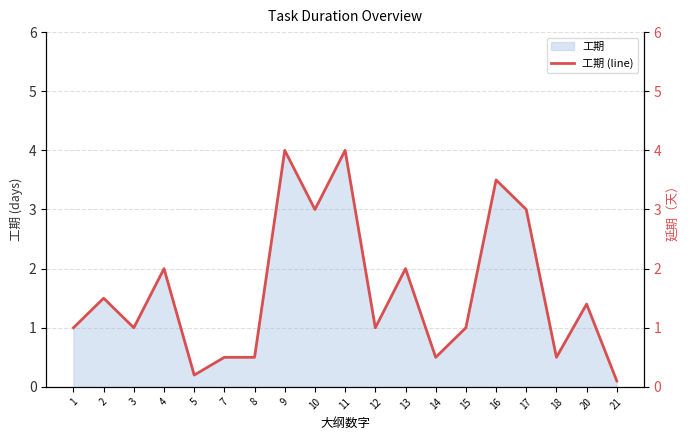

What is the maximum value shown in the chart?

4.0